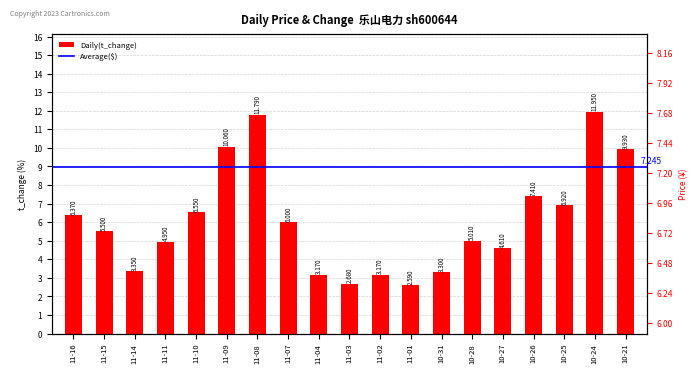

How many bars are there in total?

19